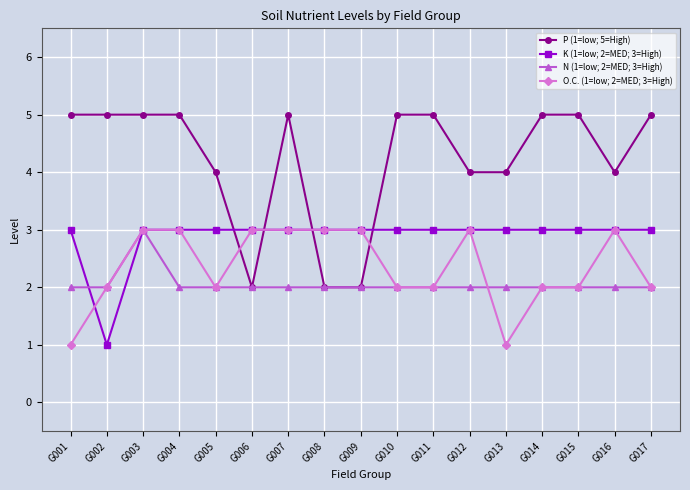

Reading left to right, list all the values displayed in this chart.

P (1=low; 5=High): G001=5	G002=5	G003=5	G004=5	G005=4	G006=2	G007=5	G008=2	G009=2	G010=5	G011=5	G012=4	G013=4	G014=5	G015=5	G016=4	G017=5
K (1=low; 2=MED; 3=High): G001=3	G002=1	G003=3	G004=3	G005=3	G006=3	G007=3	G008=3	G009=3	G010=3	G011=3	G012=3	G013=3	G014=3	G015=3	G016=3	G017=3
N (1=low; 2=MED; 3=High): G001=2	G002=2	G003=3	G004=2	G005=2	G006=2	G007=2	G008=2	G009=2	G010=2	G011=2	G012=2	G013=2	G014=2	G015=2	G016=2	G017=2
O.C. (1=low; 2=MED; 3=High): G001=1	G002=2	G003=3	G004=3	G005=2	G006=3	G007=3	G008=3	G009=3	G010=2	G011=2	G012=3	G013=1	G014=2	G015=2	G016=3	G017=2